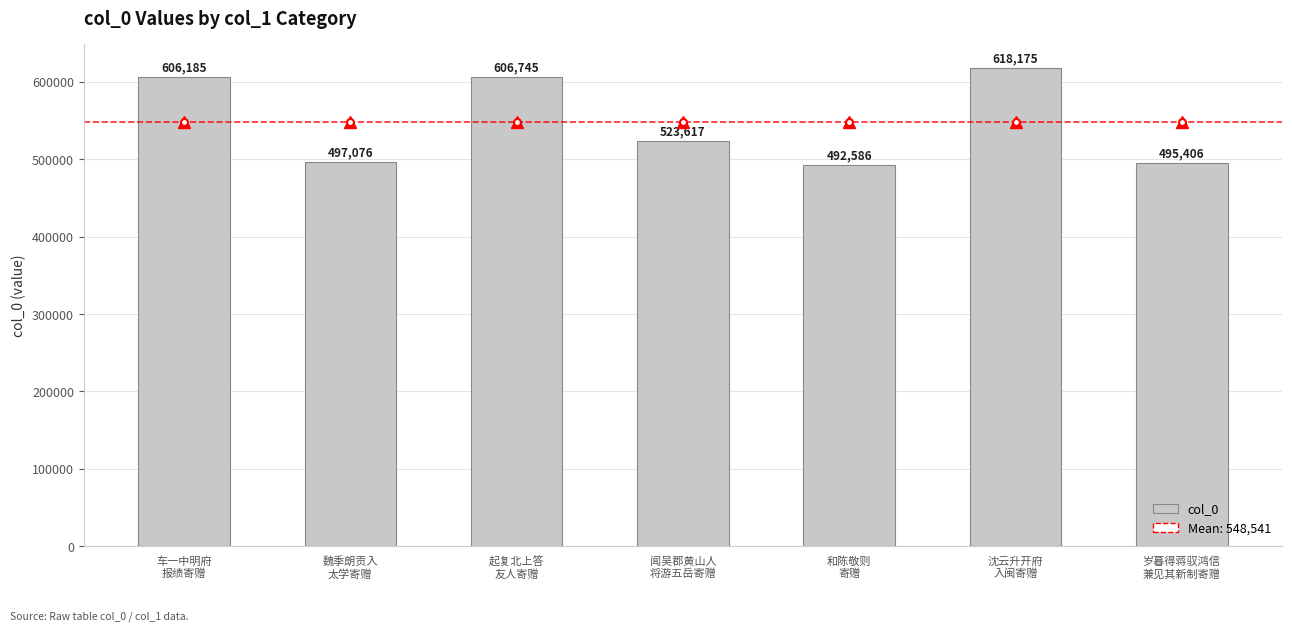

List the labels in order of value, smallest first.

和陈敬则
寄赠, 岁暮得蒋驭鸿信
兼见其新制寄赠, 魏季朗贡入
太学寄赠, 闻吴郡黄山人
将游五岳寄赠, 车一中明府
报绩寄赠, 起复北上答
友人寄赠, 沈云升开府
入闽寄赠